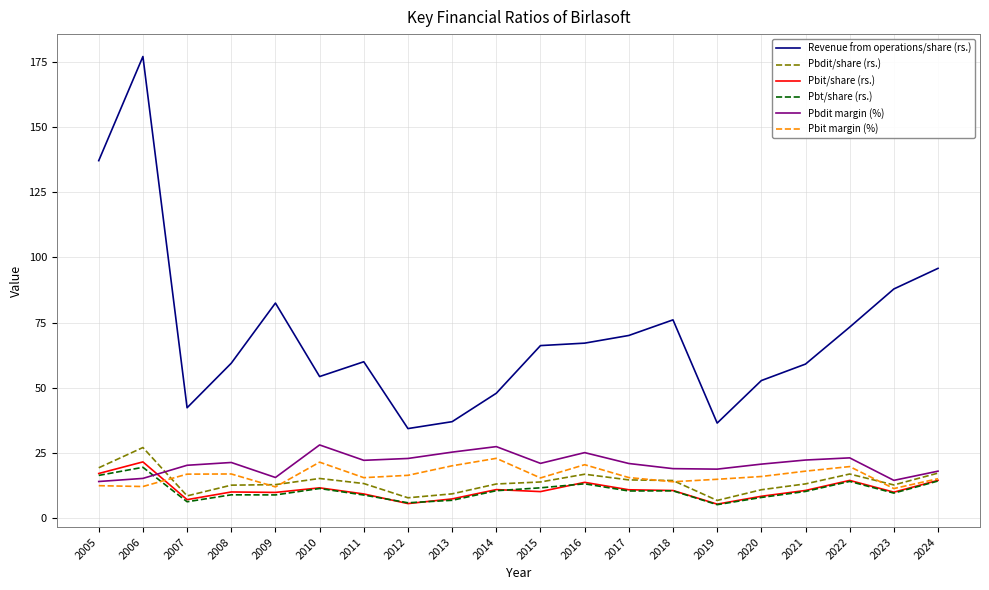

Is this an area chart (filled region under the line)?

No